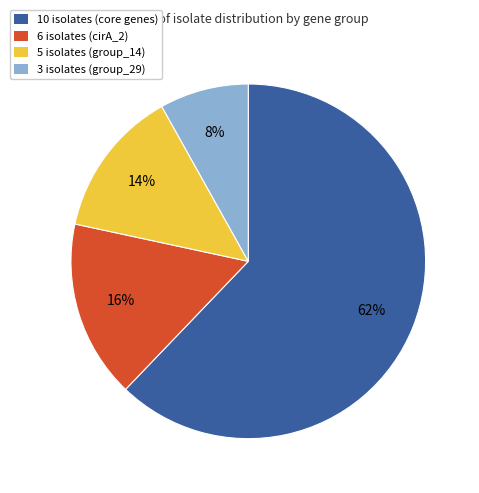

To the nearest percent, what is the average slice percentage?

25%